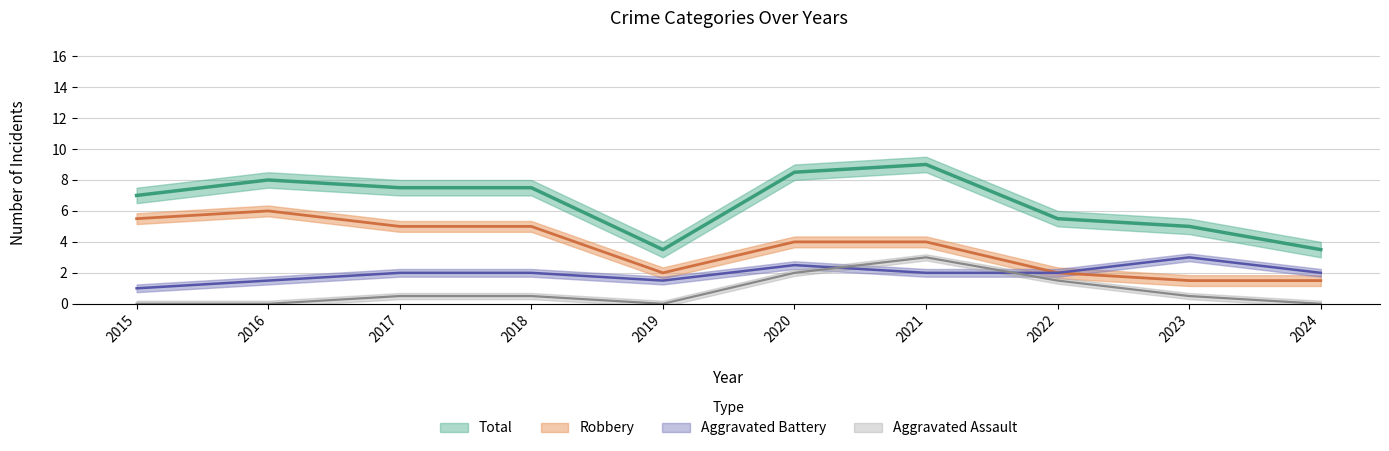

Rank the series at 2019 from highest to lowest value.

Total, Robbery, Aggravated Battery, Aggravated Assault